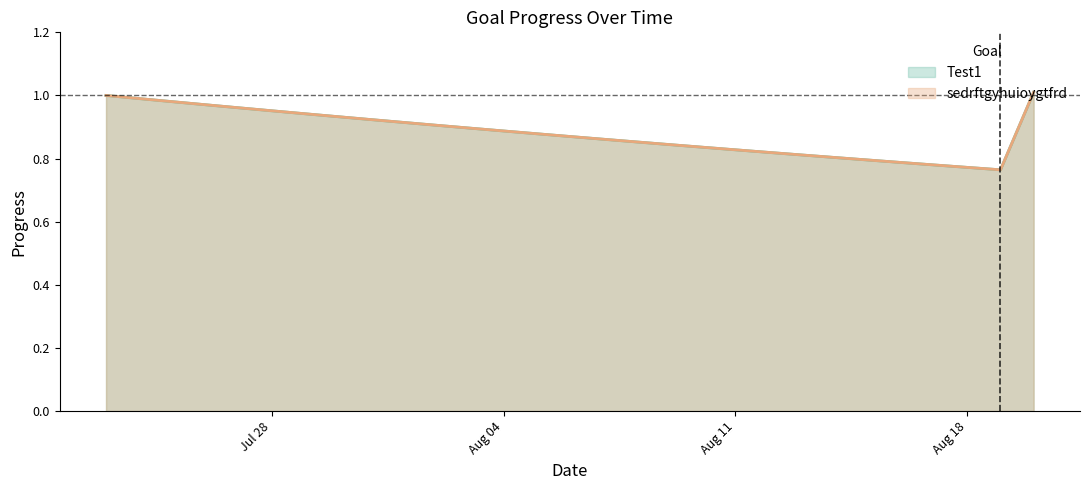

Does the chart display data point markers on the line(s)?

No